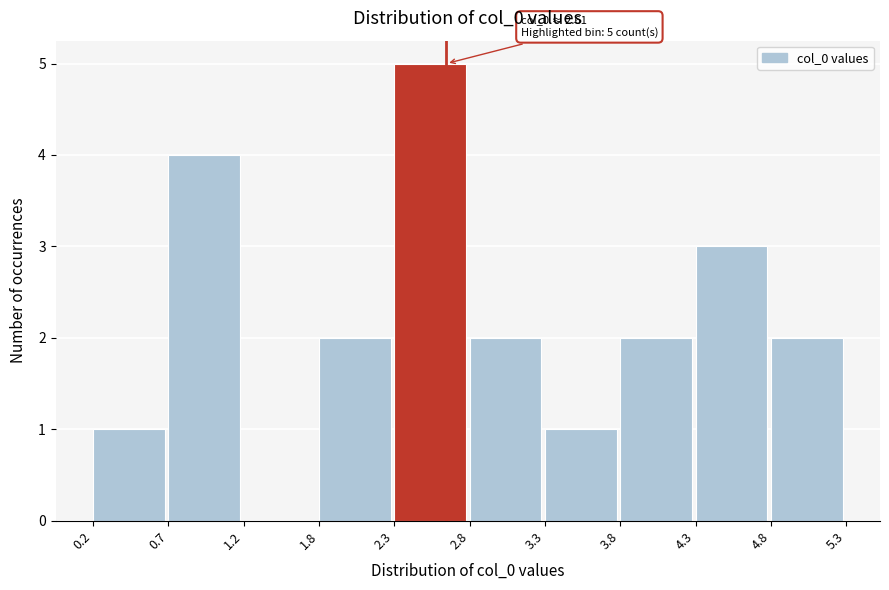

Which range on the x-axis has the tallest bar?

2.3 to 2.8